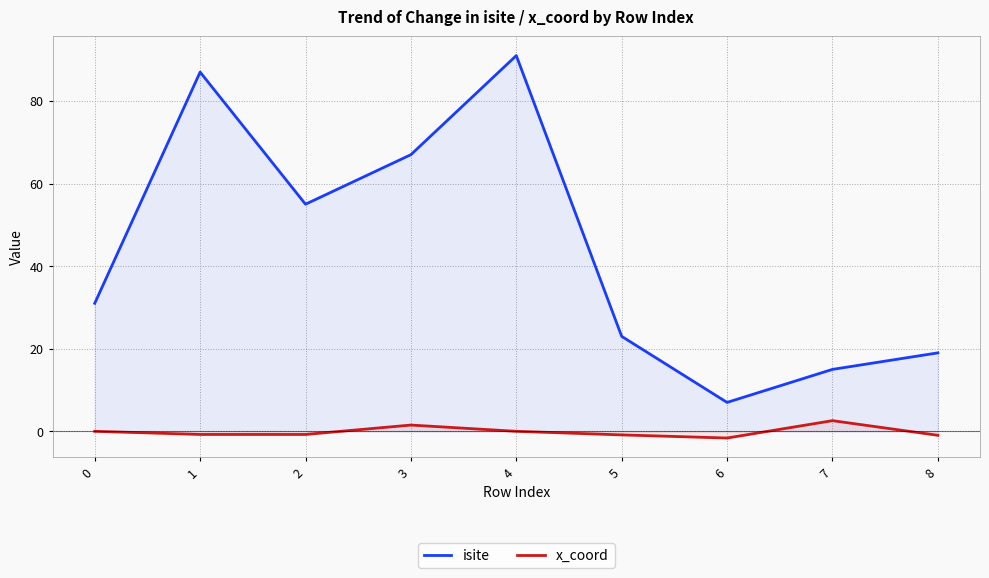

True or false: isite and x_coord intersect in this chart.

False